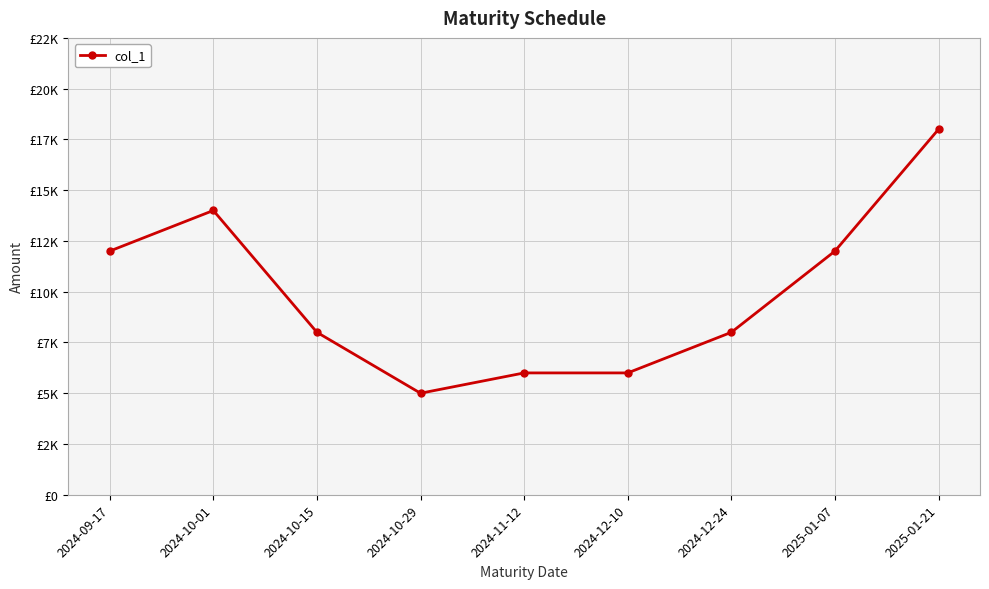

Rank the categories by value from lowest to highest.

2024-10-29, 2024-11-12, 2024-12-10, 2024-10-15, 2024-12-24, 2024-09-17, 2025-01-07, 2024-10-01, 2025-01-21